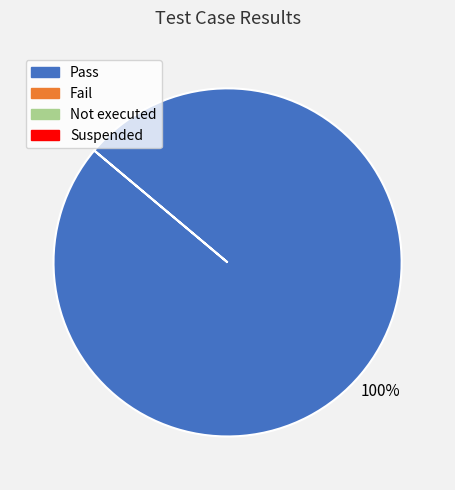

Does any single category account for the majority?

Yes